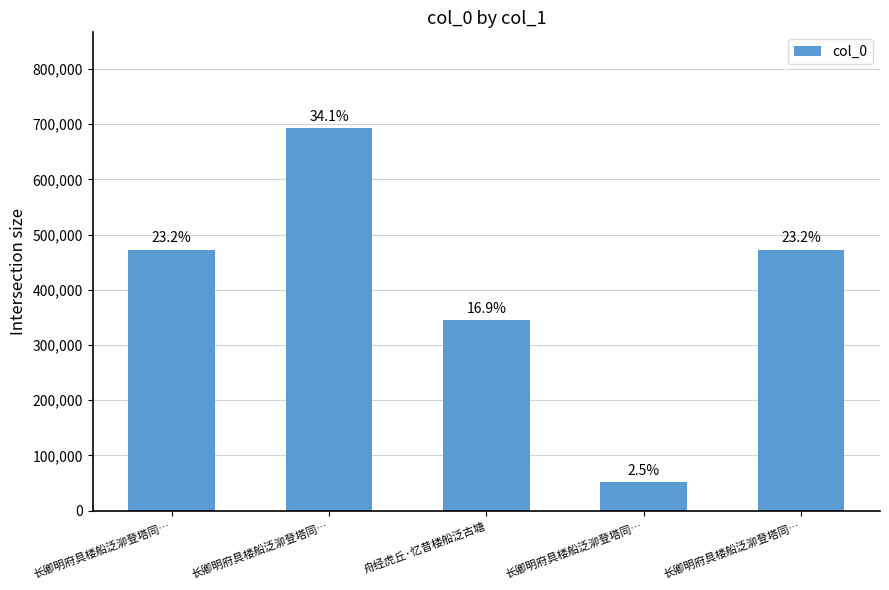

What is the sum of all values?

2035576